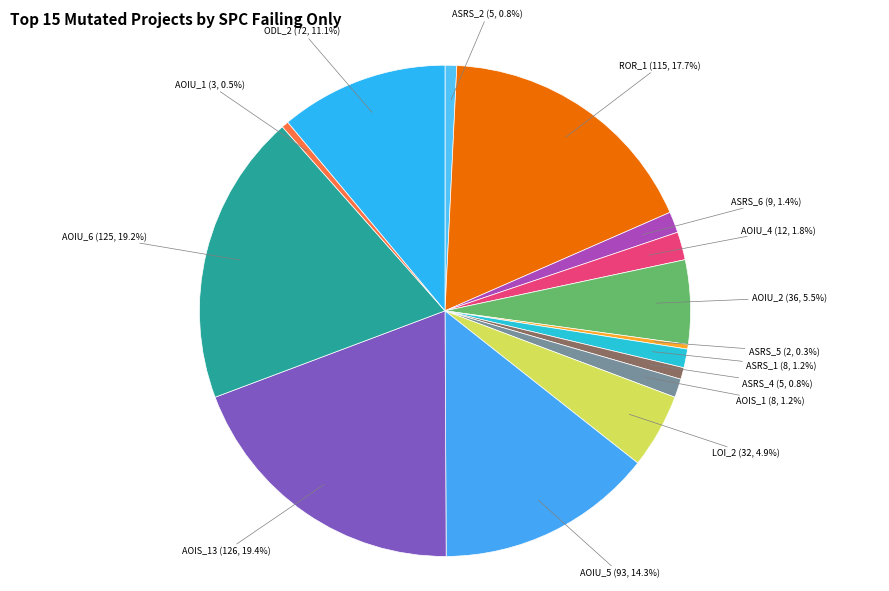

Count the number of slices in the pie.

15